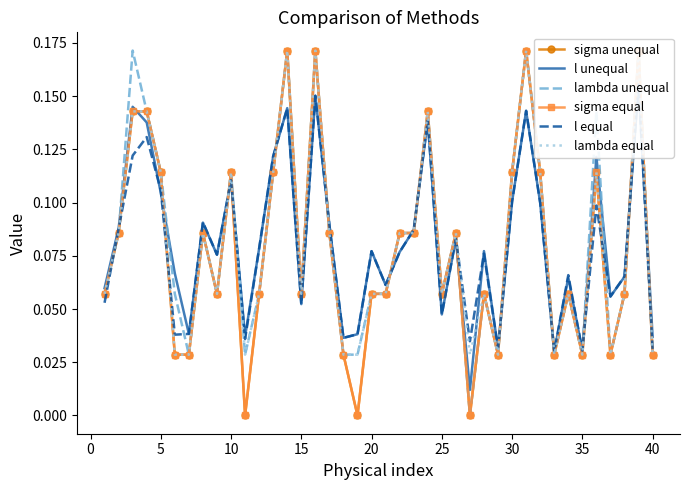

Which series has the largest total across all categories?

l unequal